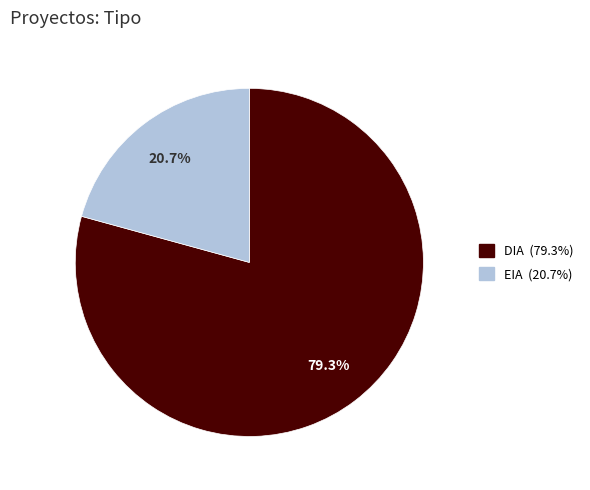

Which has a higher value, DIA or EIA?

DIA